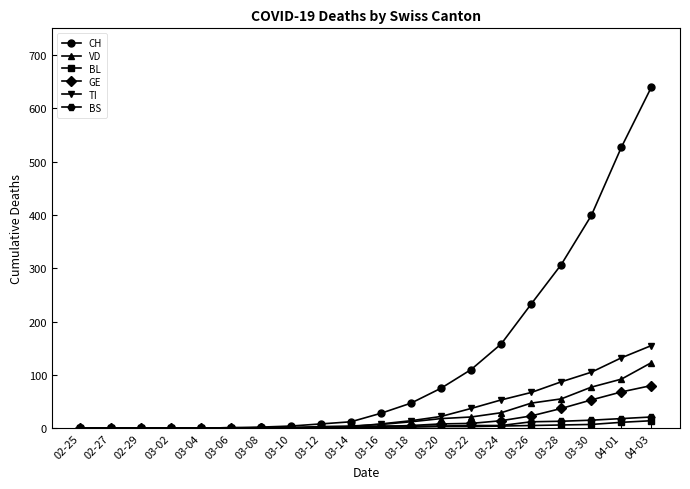

What is the total value across all series at 03-10?

7